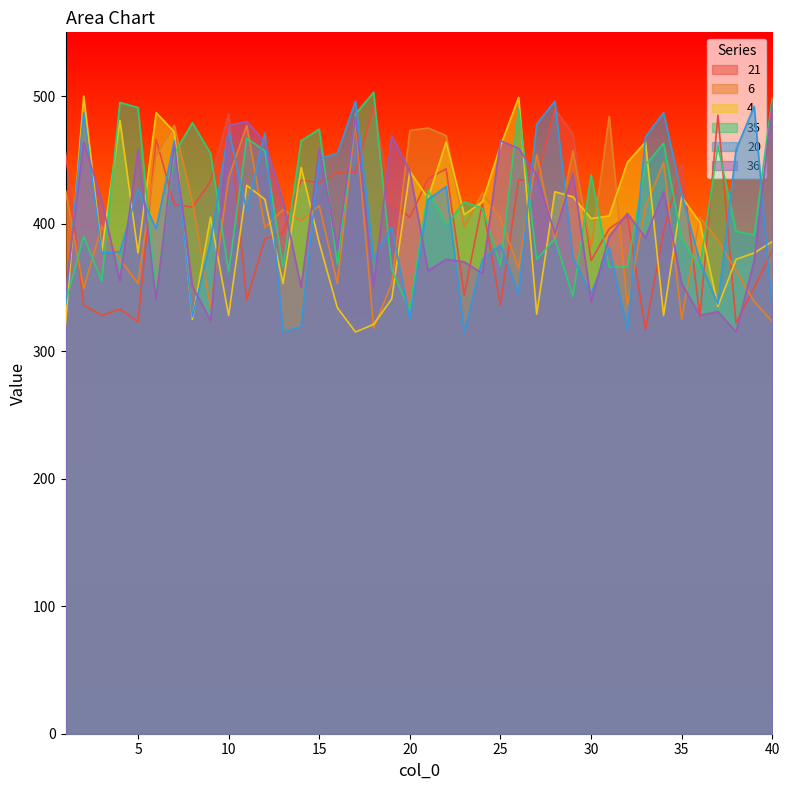

Where is the first local minimum for 21?

3